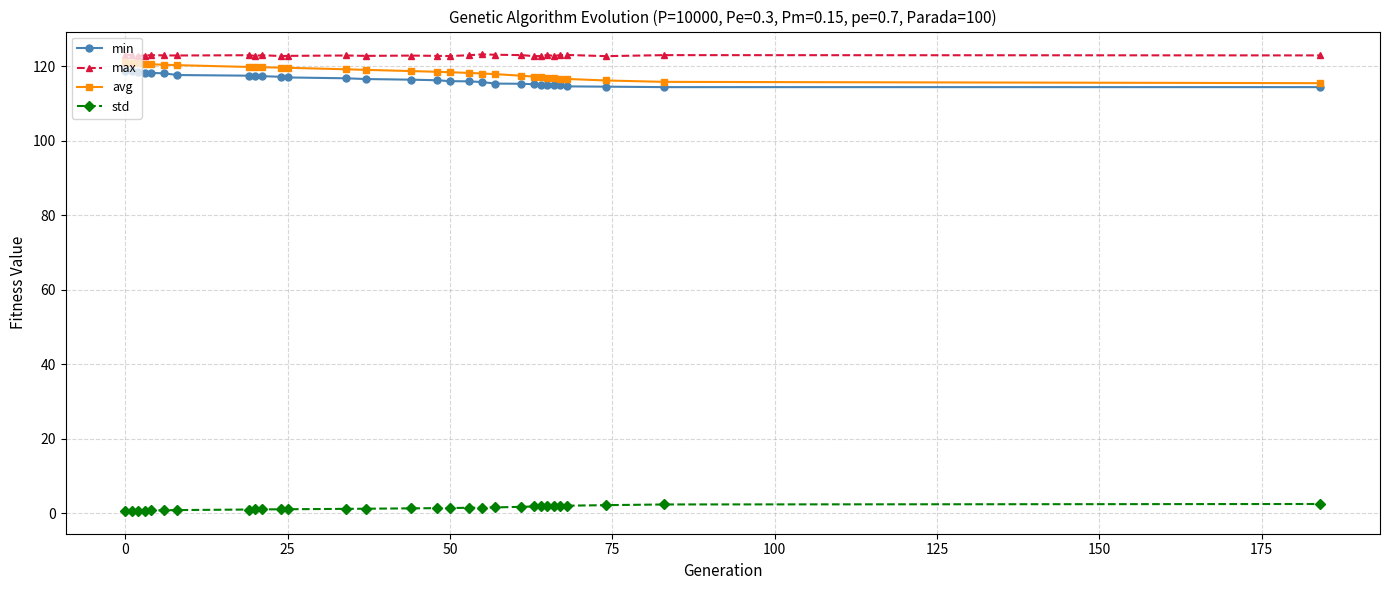

List the series in order of their peak value, highest first.

max, avg, min, std